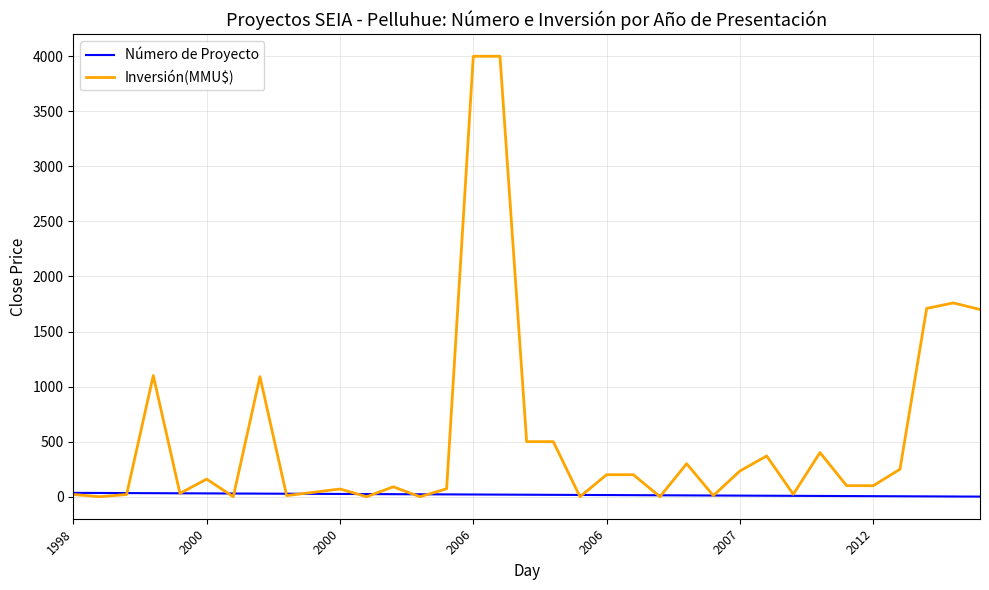

List the series in order of their overall mean, lowest first.

Número de Proyecto, Inversión(MMU$)